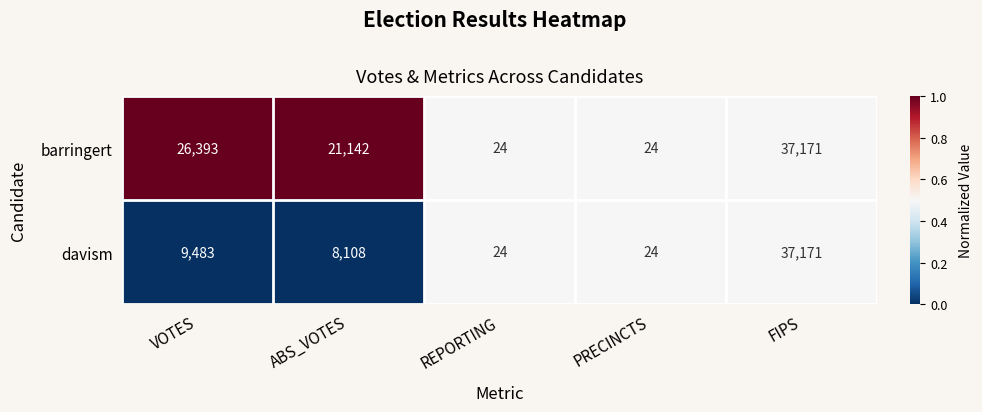

What is the sum of the barringert values at VOTES and ABS_VOTES?

47535